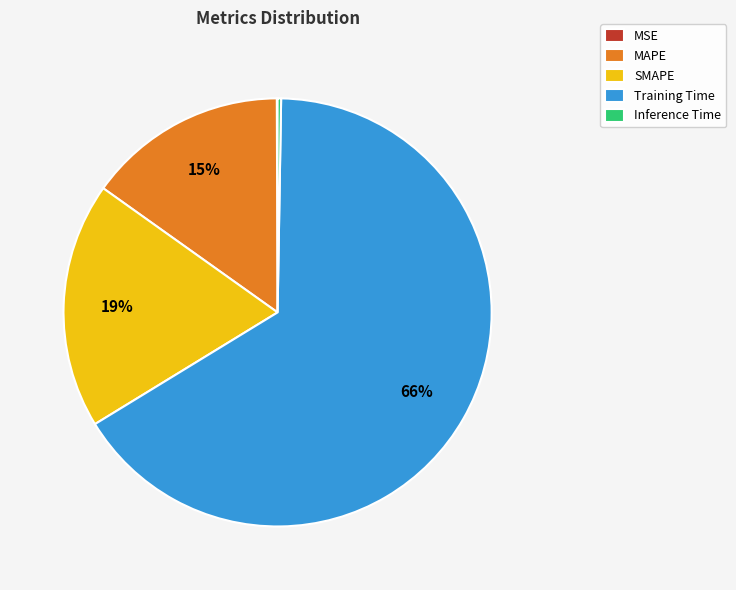

Is there any slice that represents more than half of the pie?

Yes